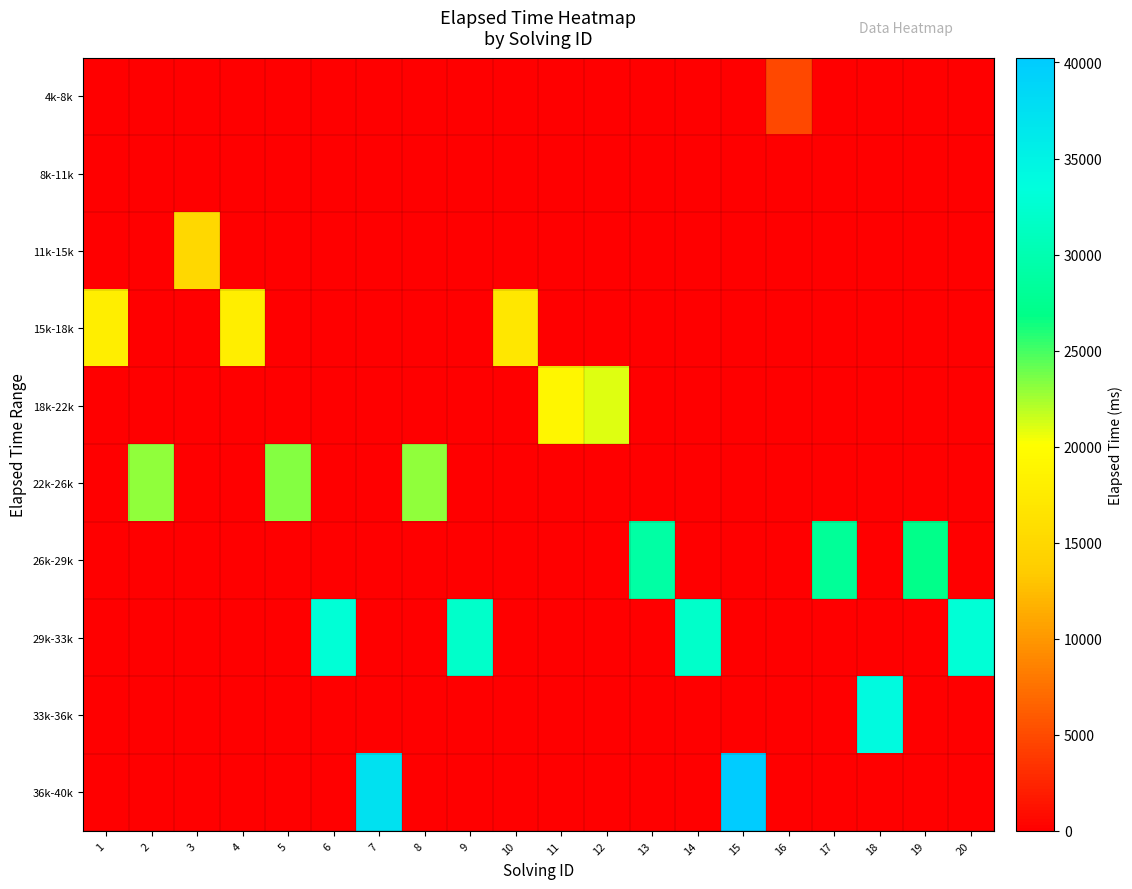

Between 7 and 16, which series saw the biggest shift?

36k-40k